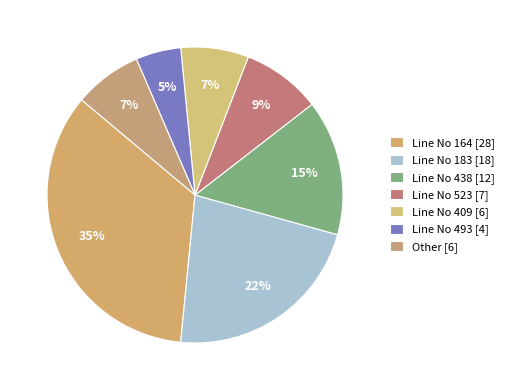

Count the number of slices in the pie.

7